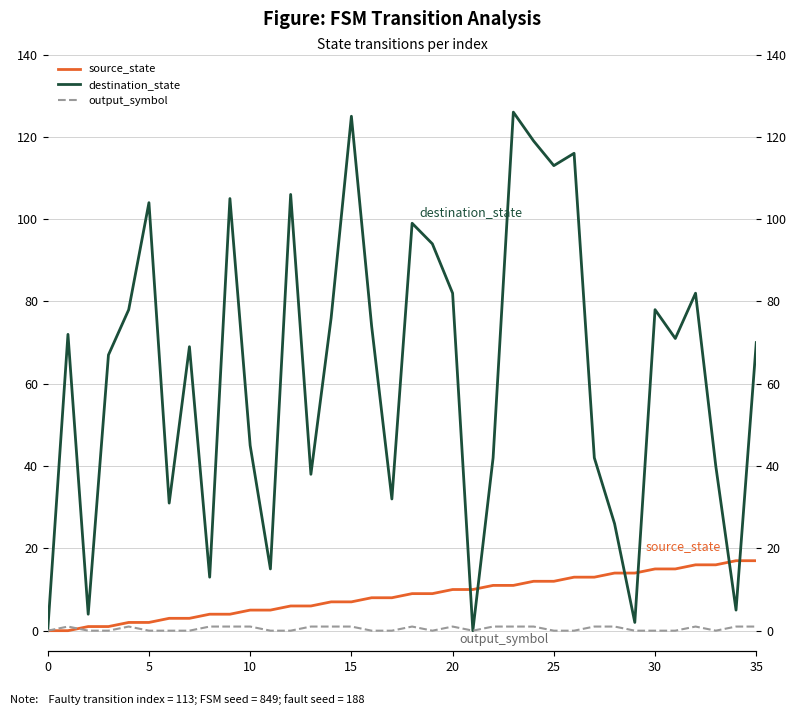

How many interior local valleys does the destination_state series have?

11